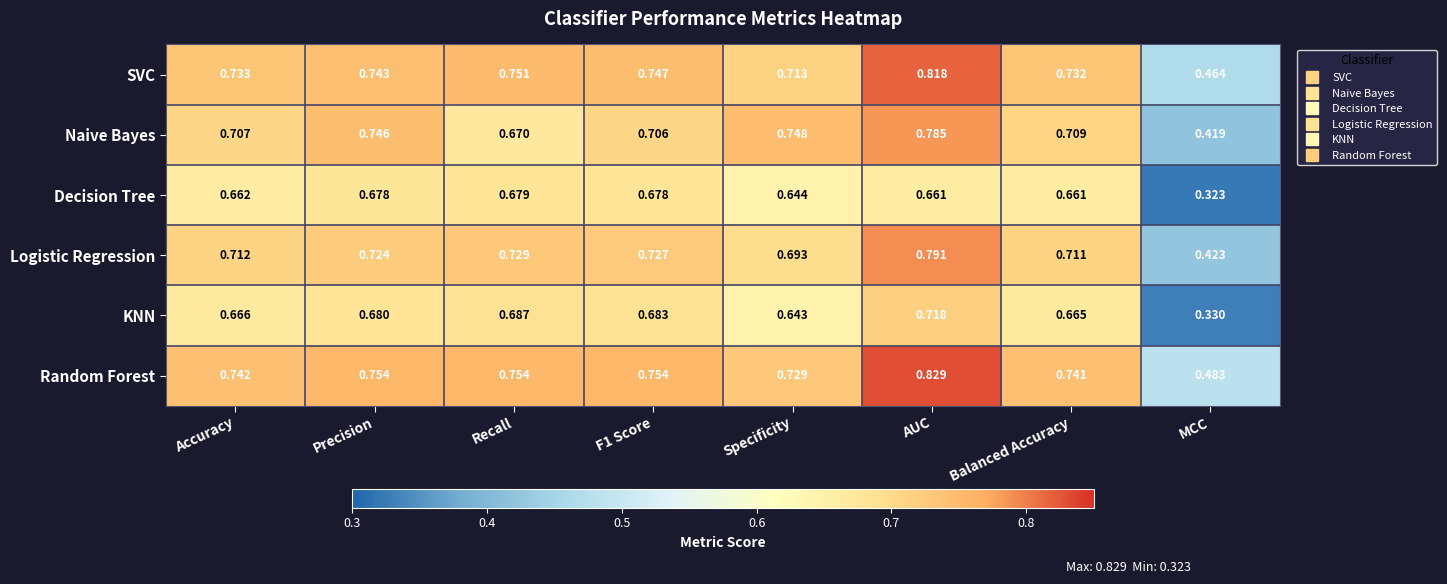

Which label corresponds to the largest value in the chart?

AUC